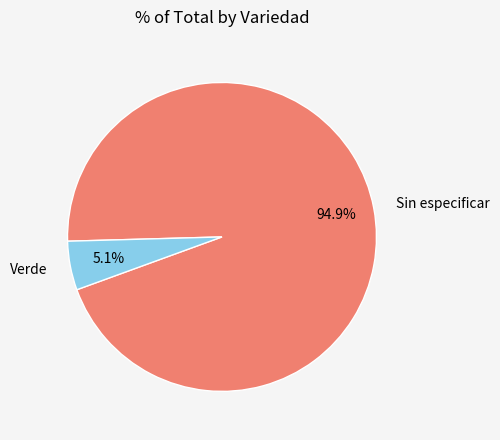

Does any single category account for the majority?

Yes